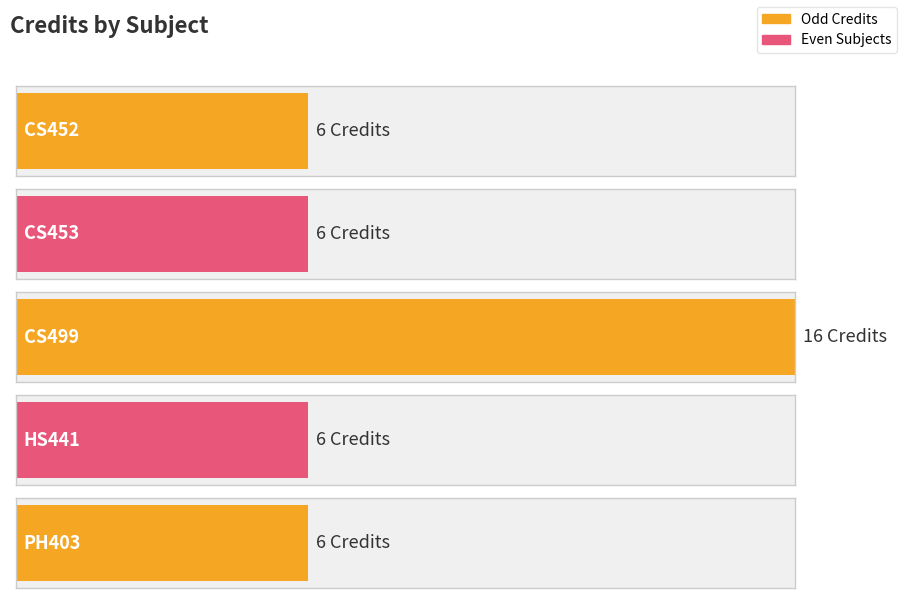

List the labels in order of value, smallest first.

CS452, CS453, HS441, PH403, CS499